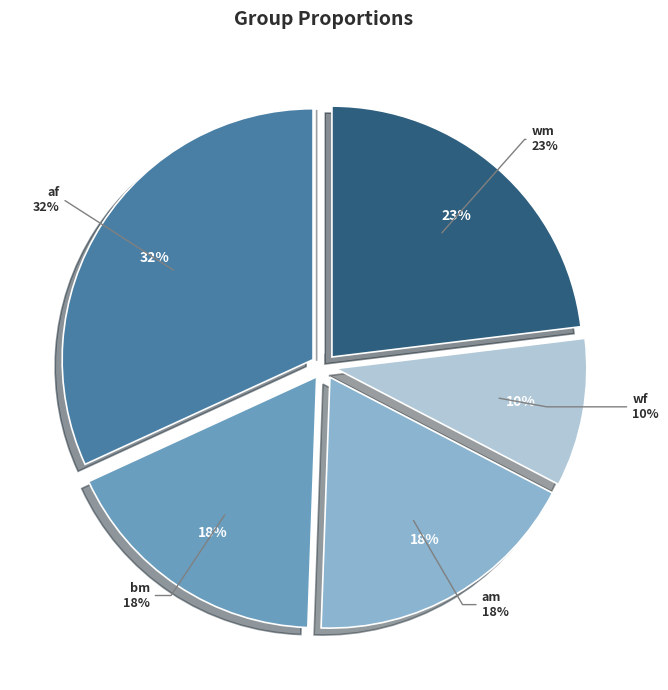

True or false: am accounts for 12% of the total.

False